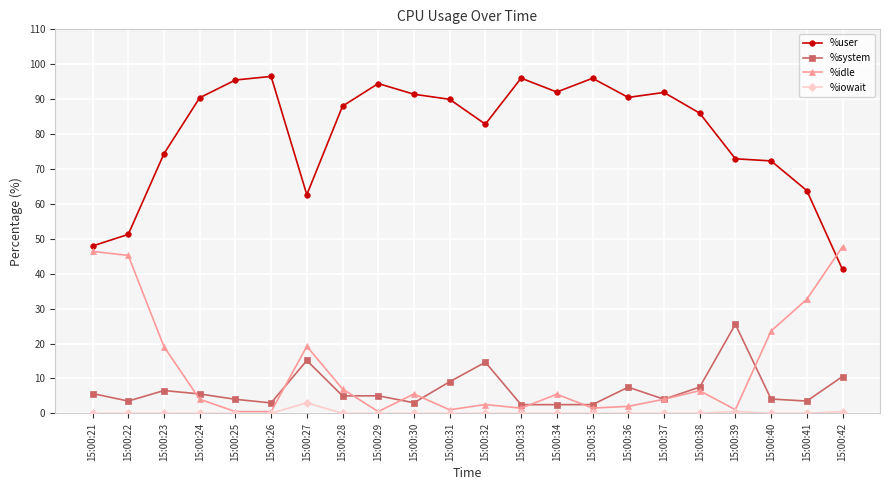

True or false: %iowait and %system intersect in this chart.

False